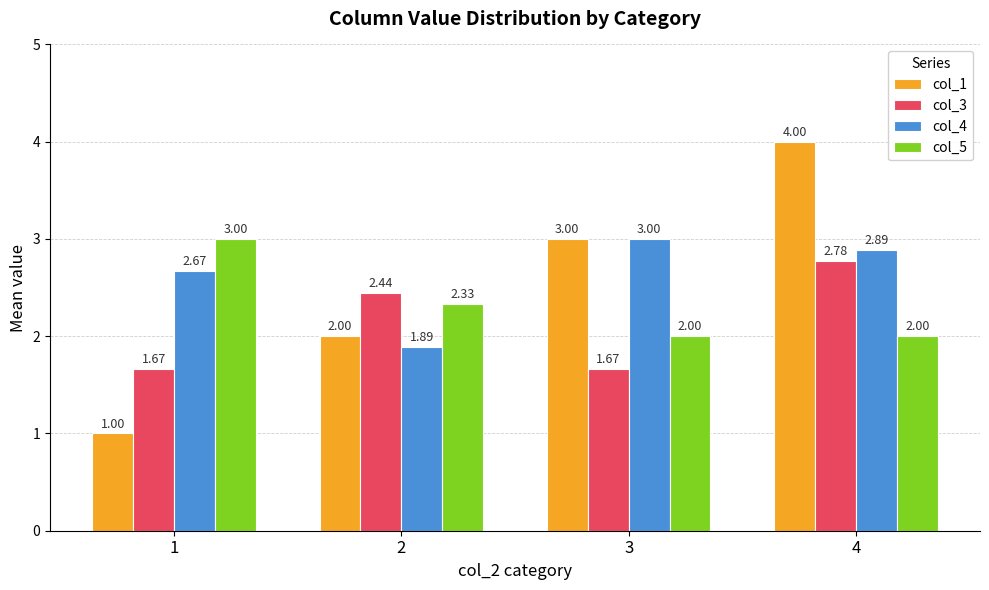

What is the maximum value for col_1?

4.0